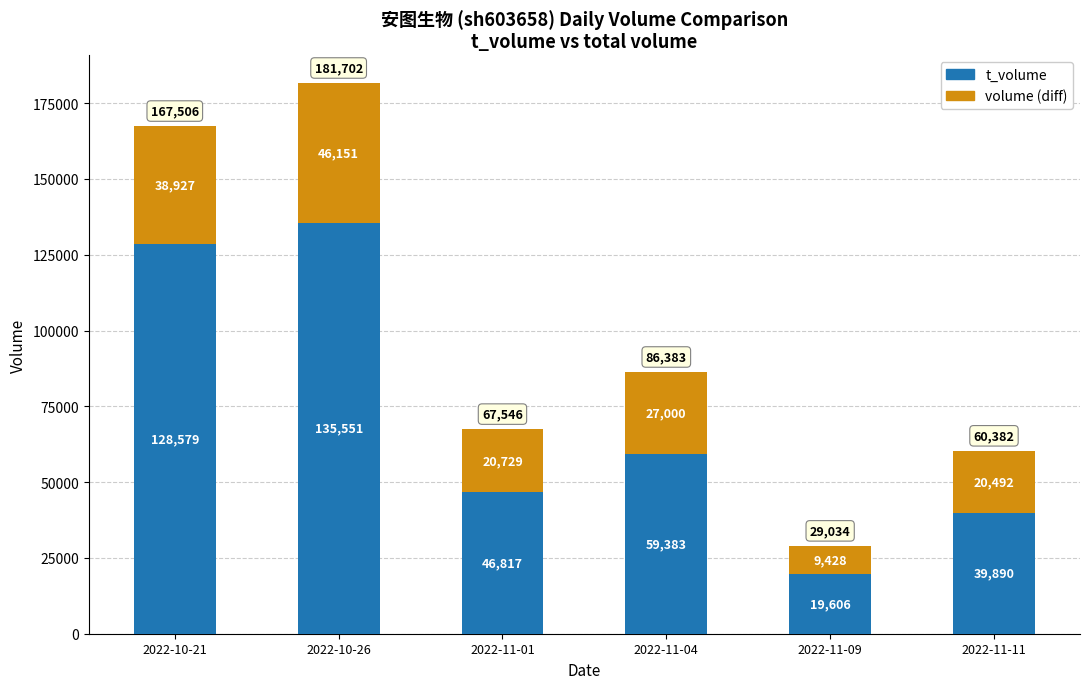

Count the number of categories in the chart.

6